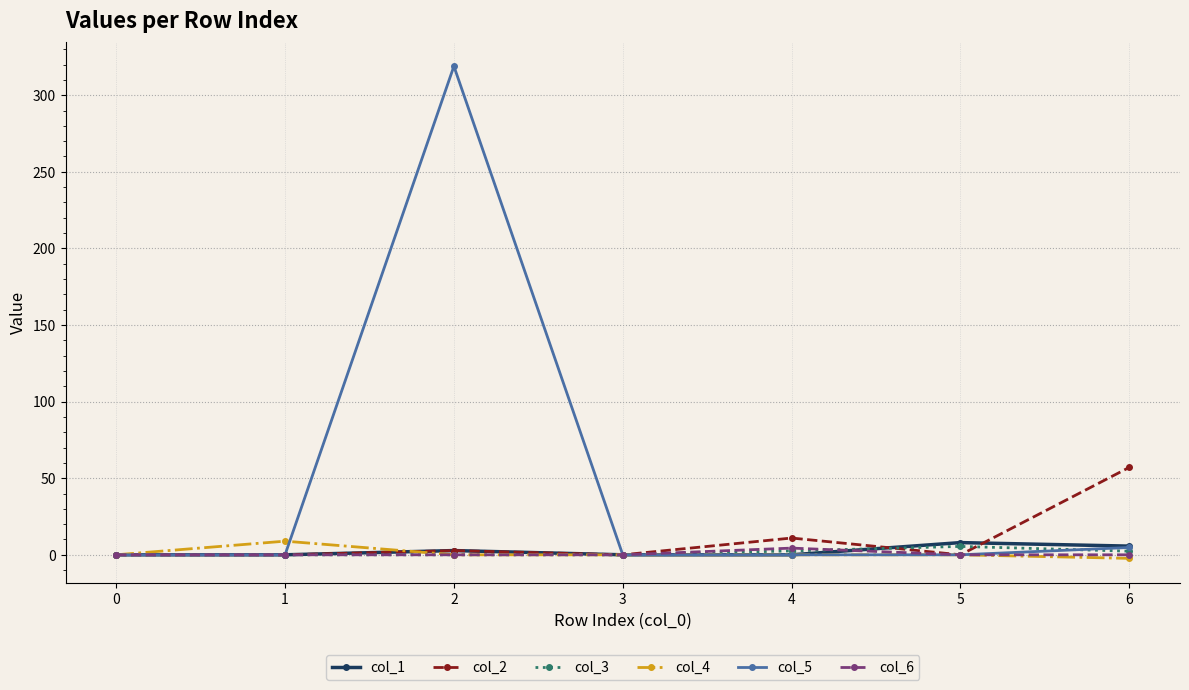

Which series has the largest total across all categories?

col_5